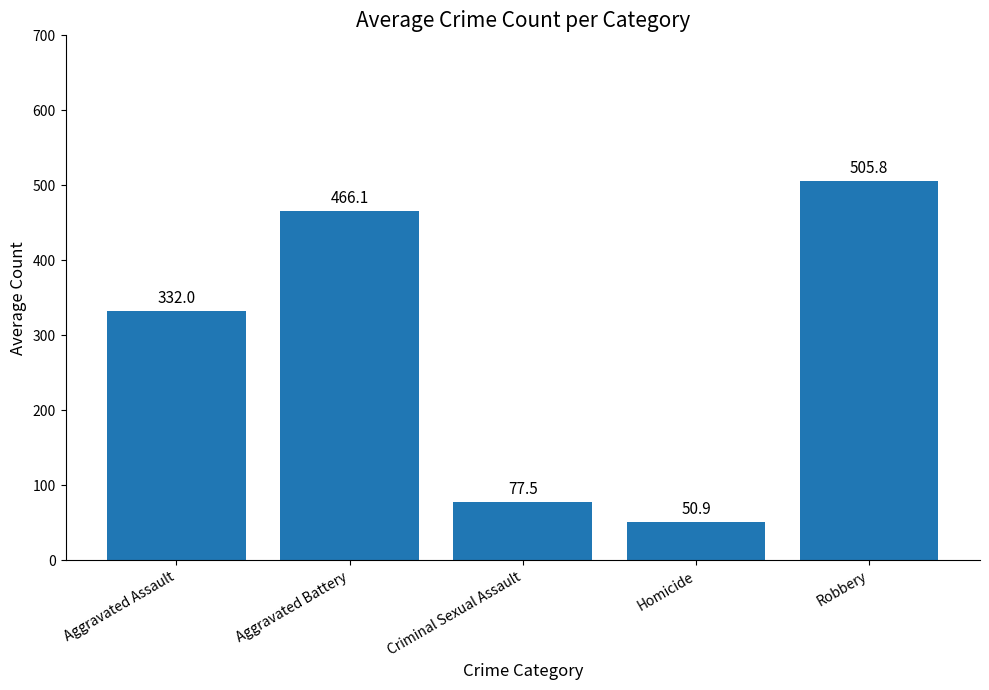

Which has a higher value, Robbery or Criminal Sexual Assault?

Robbery